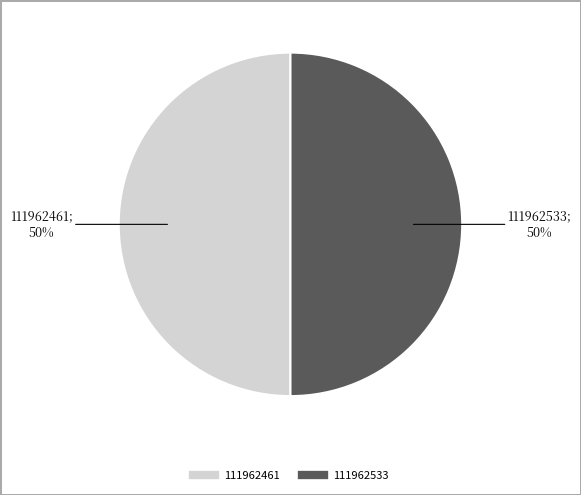

Is the sum of 111962533 and 111962461 greater than half?

Yes